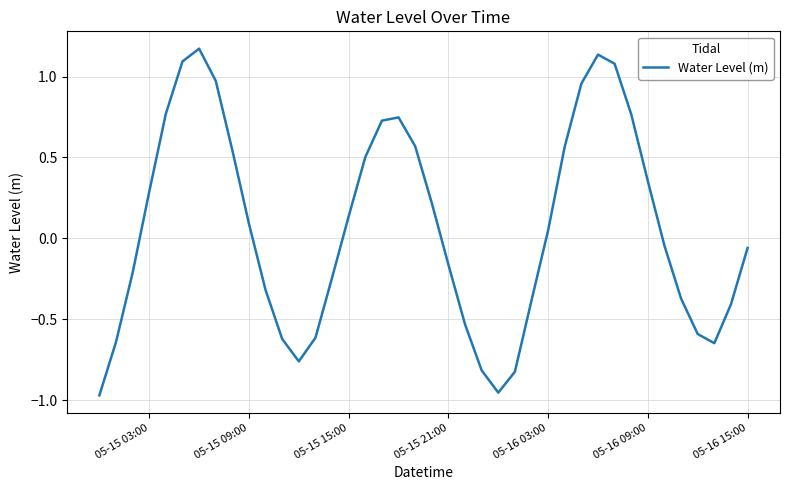

How many lines are shown in the chart?

1